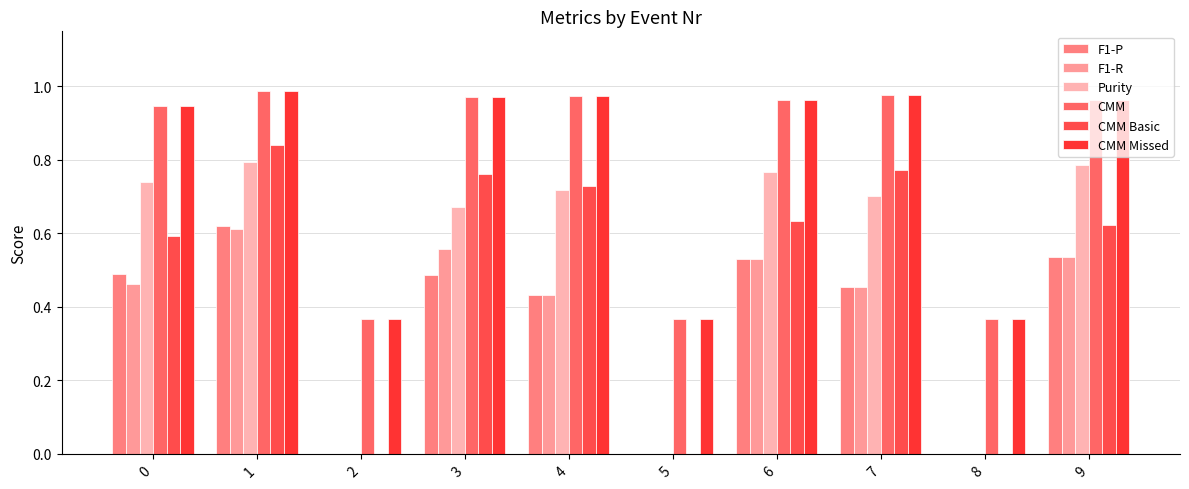

True or false: CMM Missed has a value of 0.9 at 0.

True